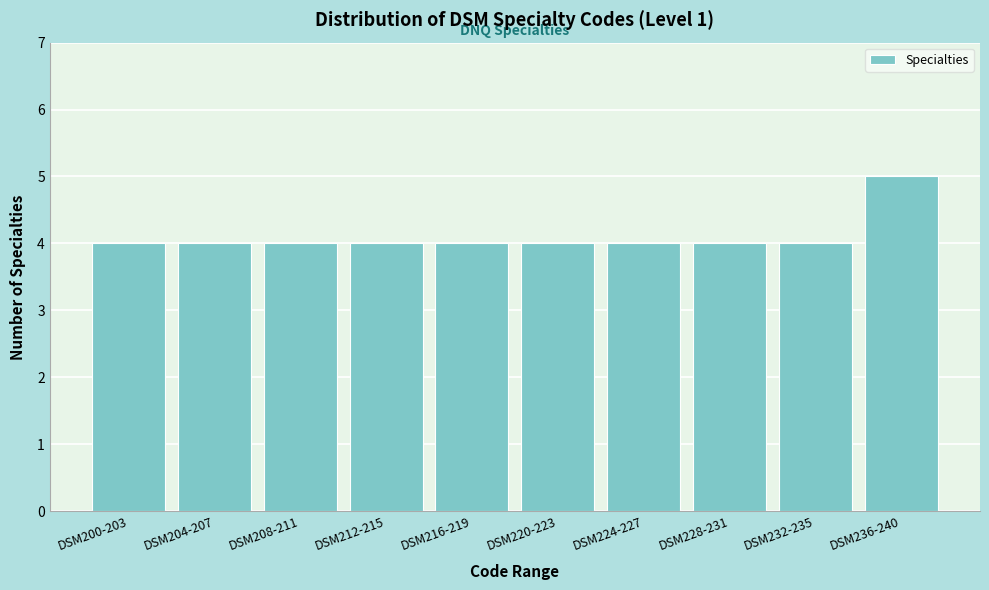

Reading left to right, extract all data points from this chart.

DSM200-203=4	DSM204-207=4	DSM208-211=4	DSM212-215=4	DSM216-219=4	DSM220-223=4	DSM224-227=4	DSM228-231=4	DSM232-235=4	DSM236-240=5